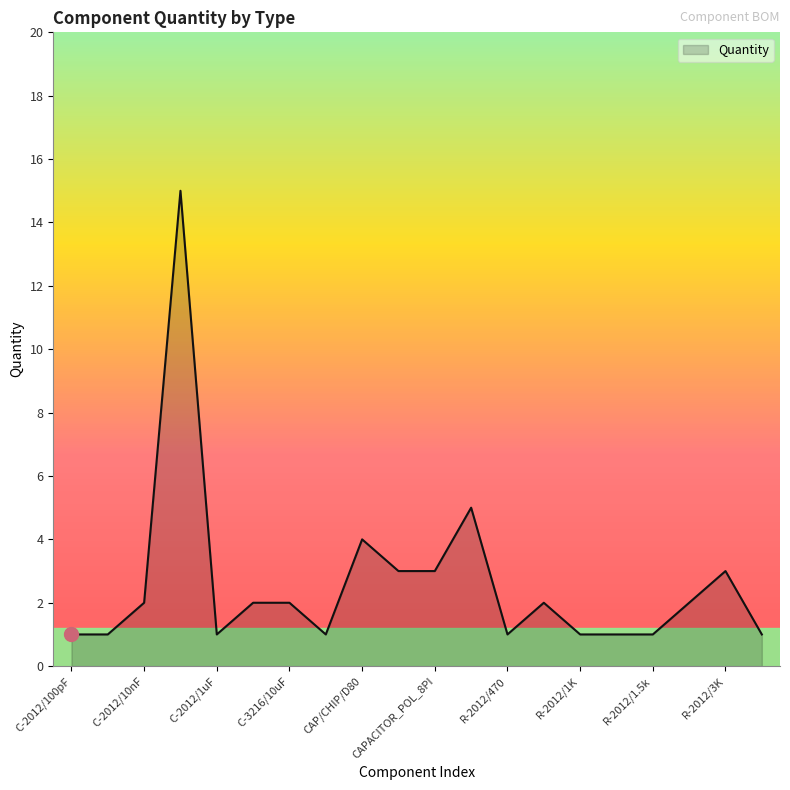

What is the maximum value shown in the chart?

15